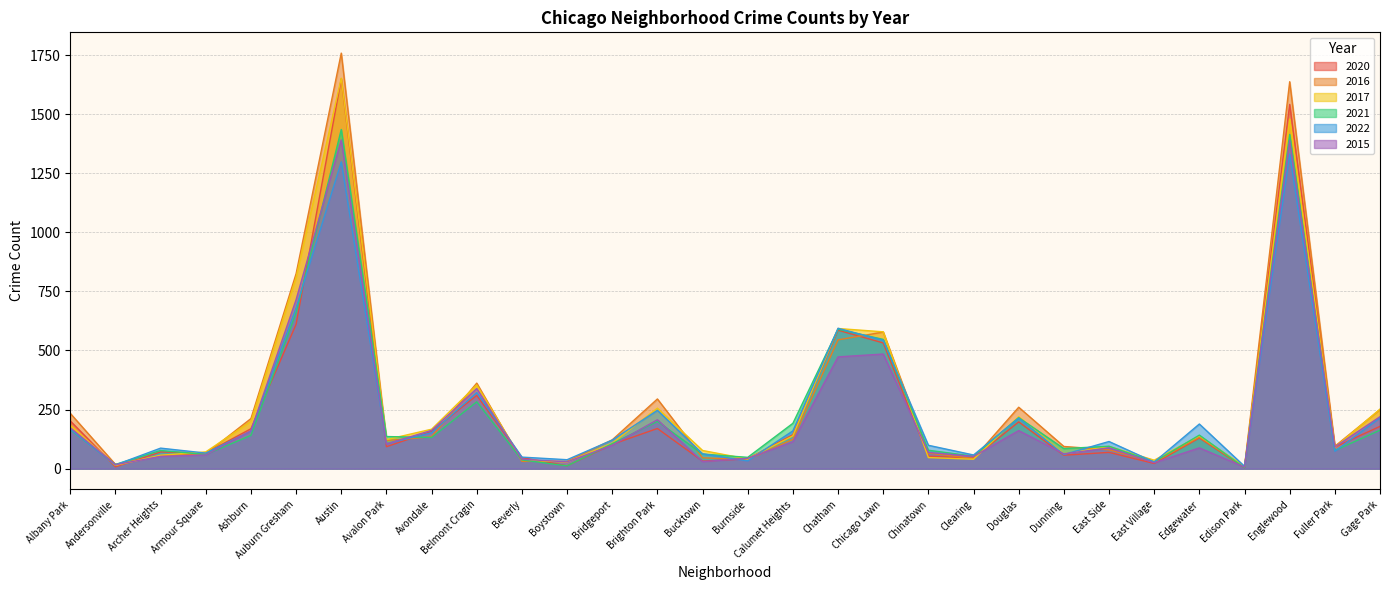

What is the value of the 2016 point at the 18th from the left?

545